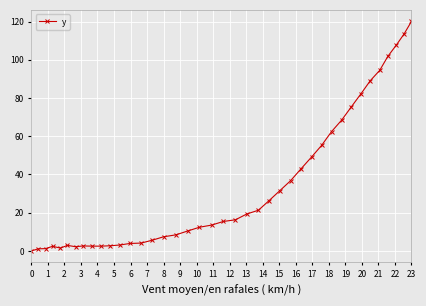

What is the value of the 31st point from the left?

62.4